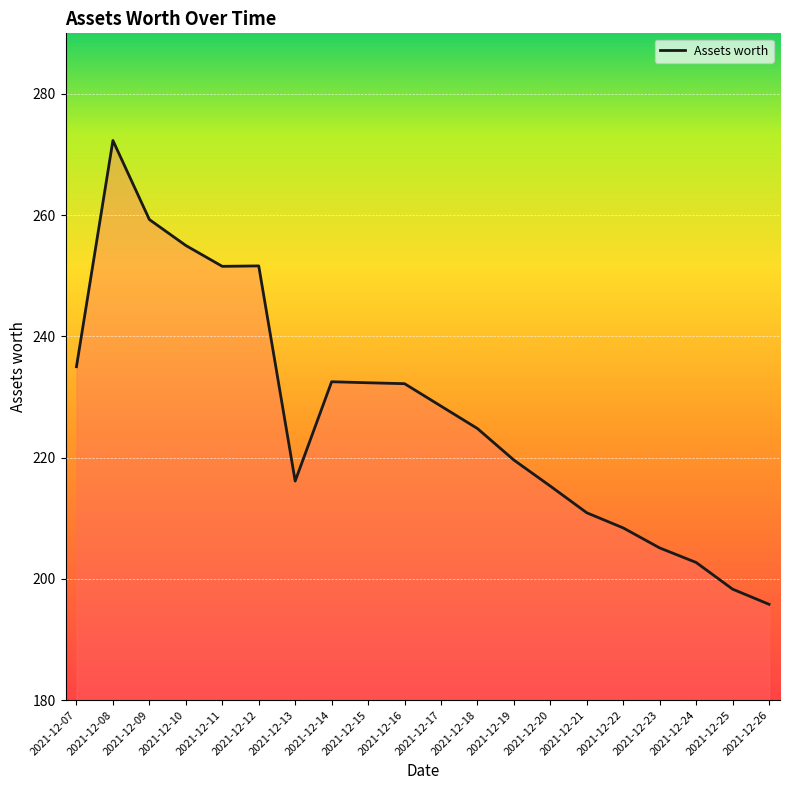

The chart shows a value of 412.5 at 2021-12-14. True or false?

False